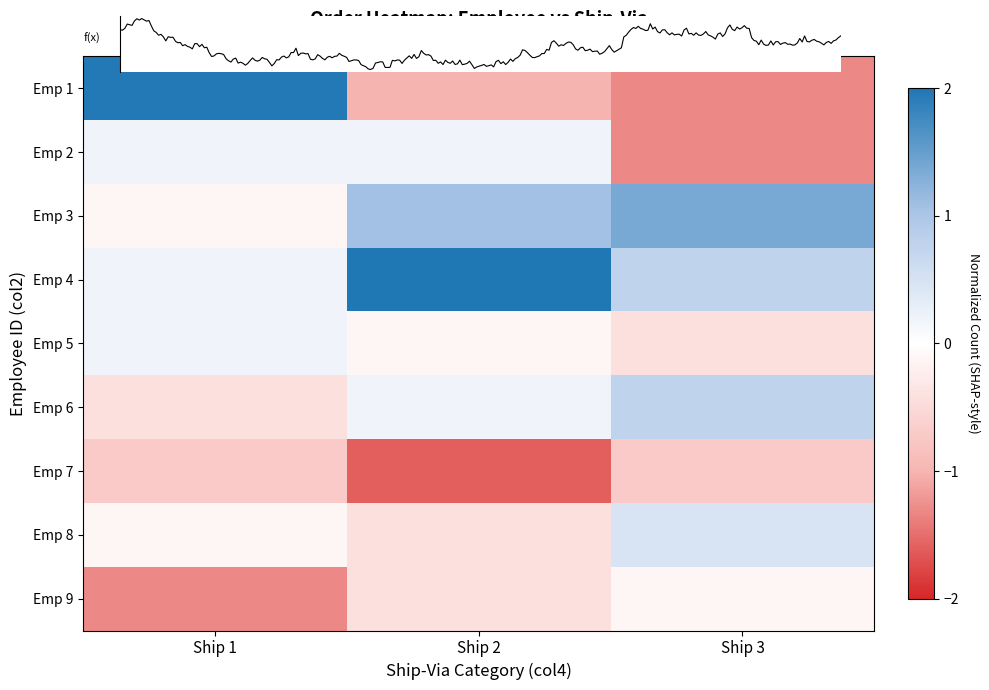

What is the spread (max minus min) of values at Ship 1?

3.3